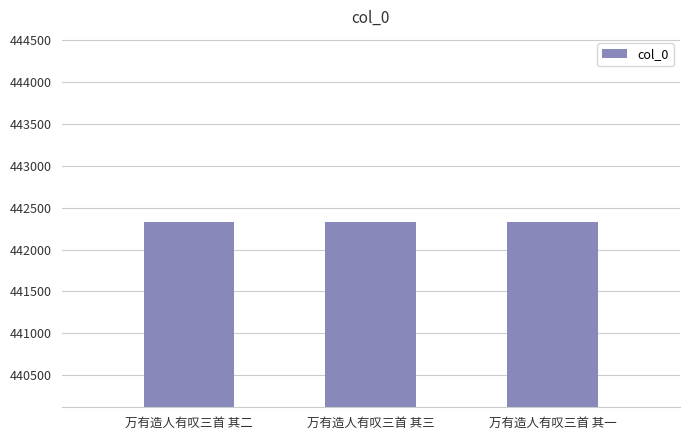

What is the greatest value displayed?

442330